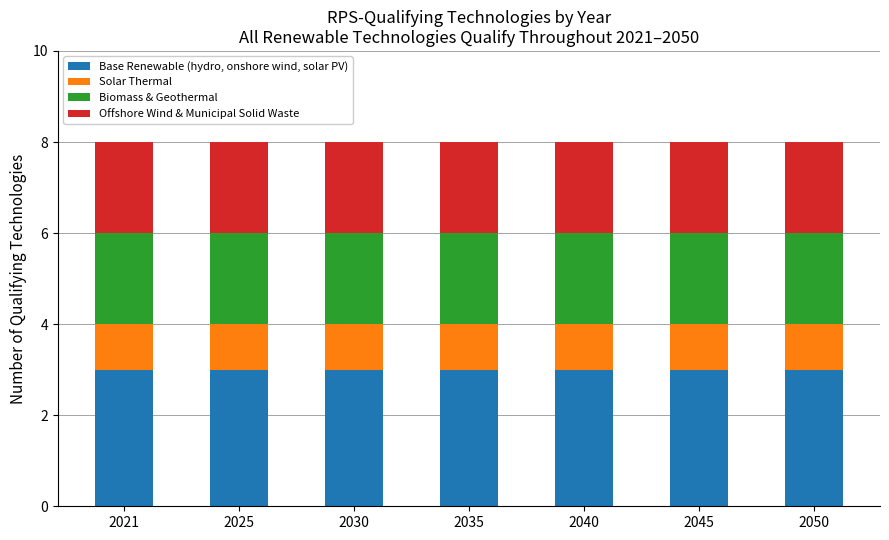

Is it true that Base Renewable (hydro, onshore wind, solar PV) equals 3 at 2045?

True